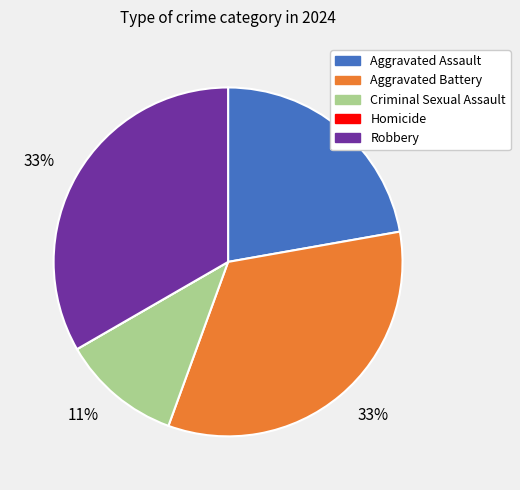

To the nearest percent, what is the difference between the largest and smallest slice percentages?

33%